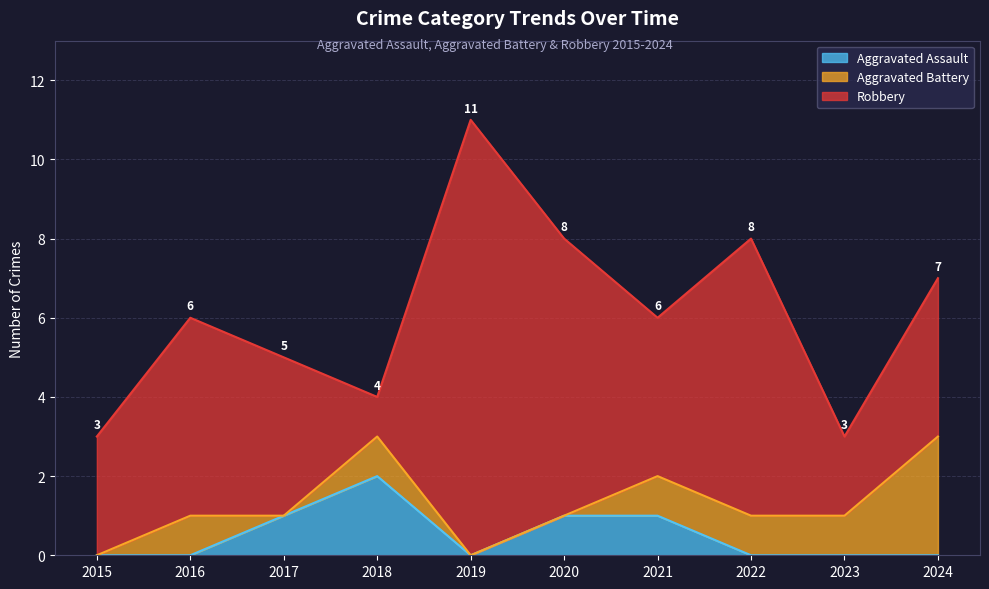

What is the sum of all Robbery values?

48